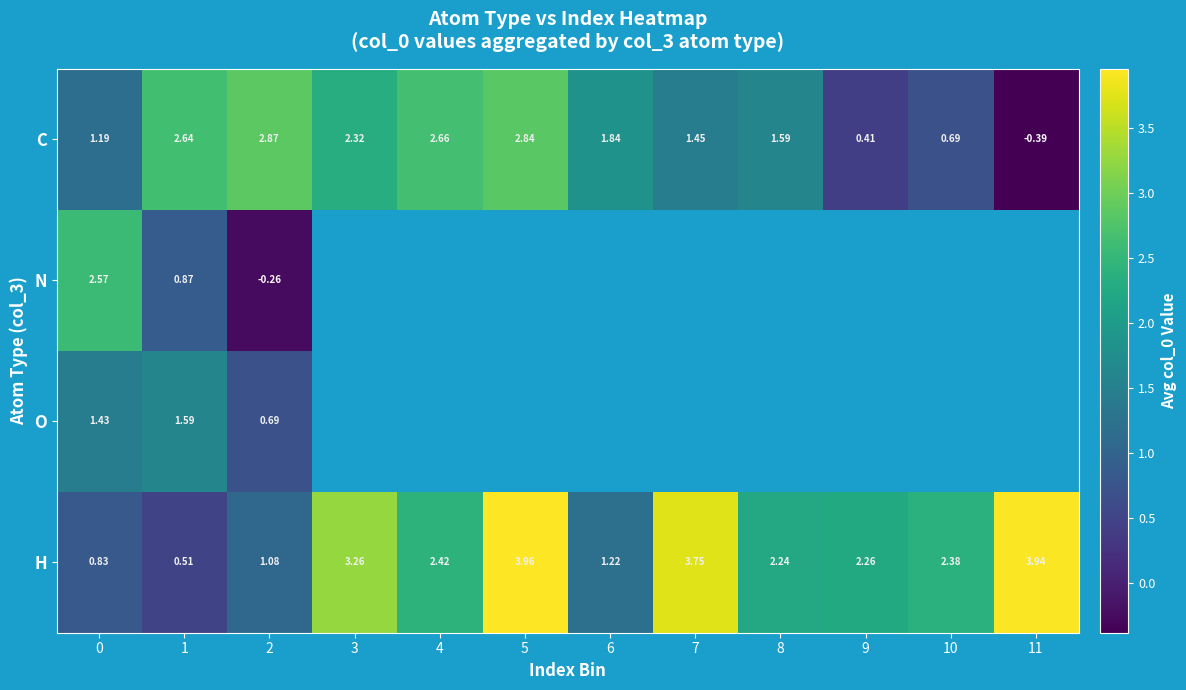

Is the value of N at 0 greater than the value of C at 9?

Yes